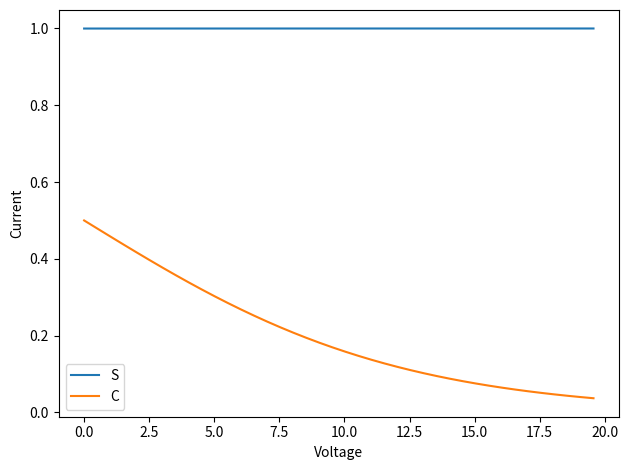

What is the greatest value displayed?

1.0